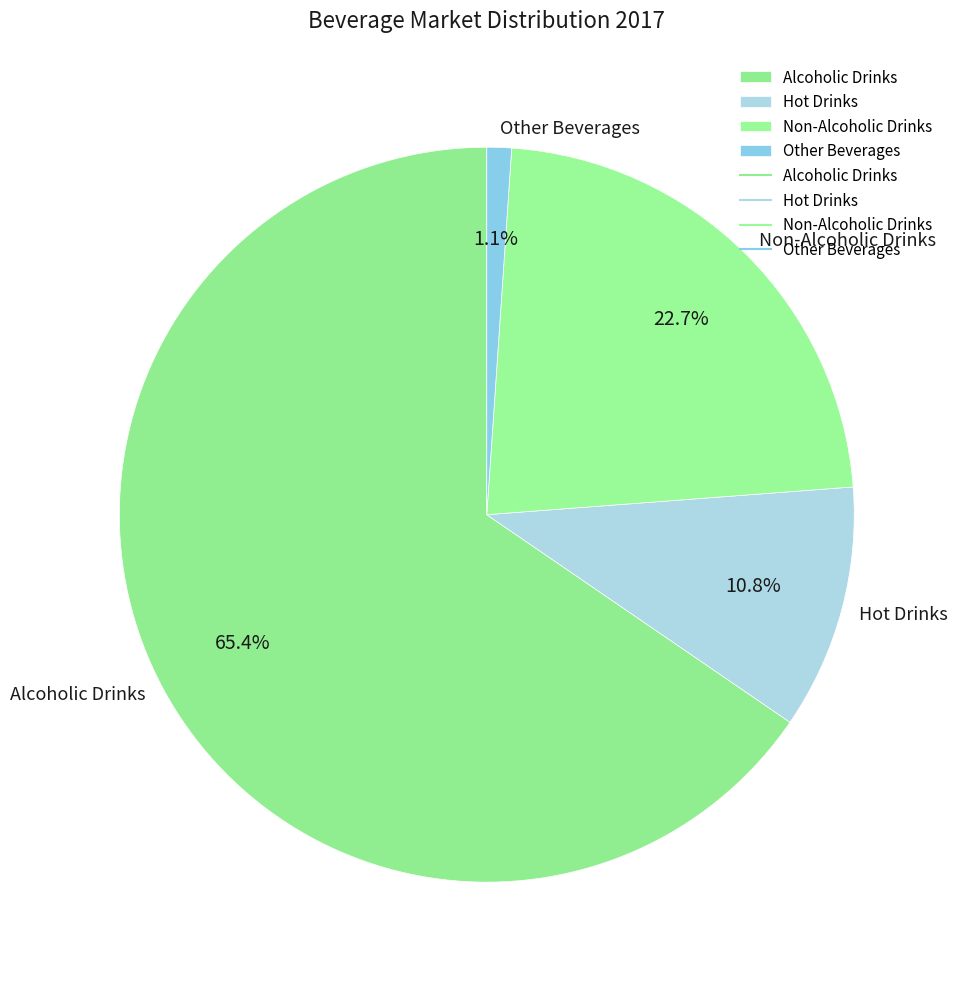

What is the largest slice in the pie chart?

Alcoholic Drinks